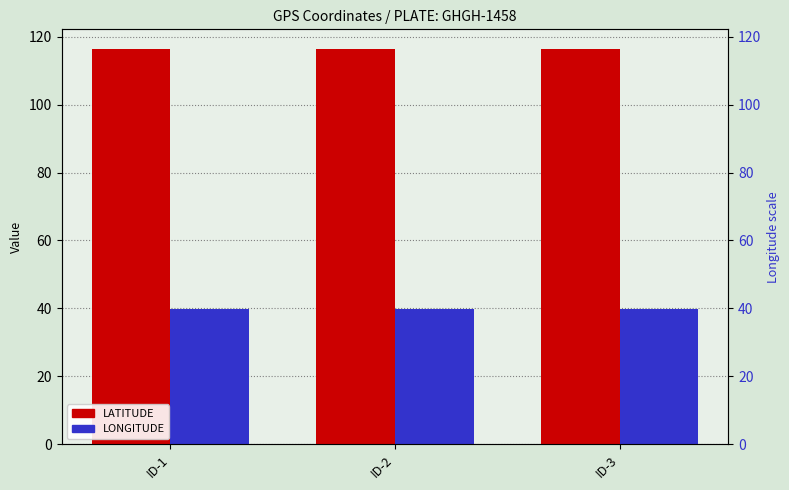

How many LONGITUDE values are between 39 and 40?

3